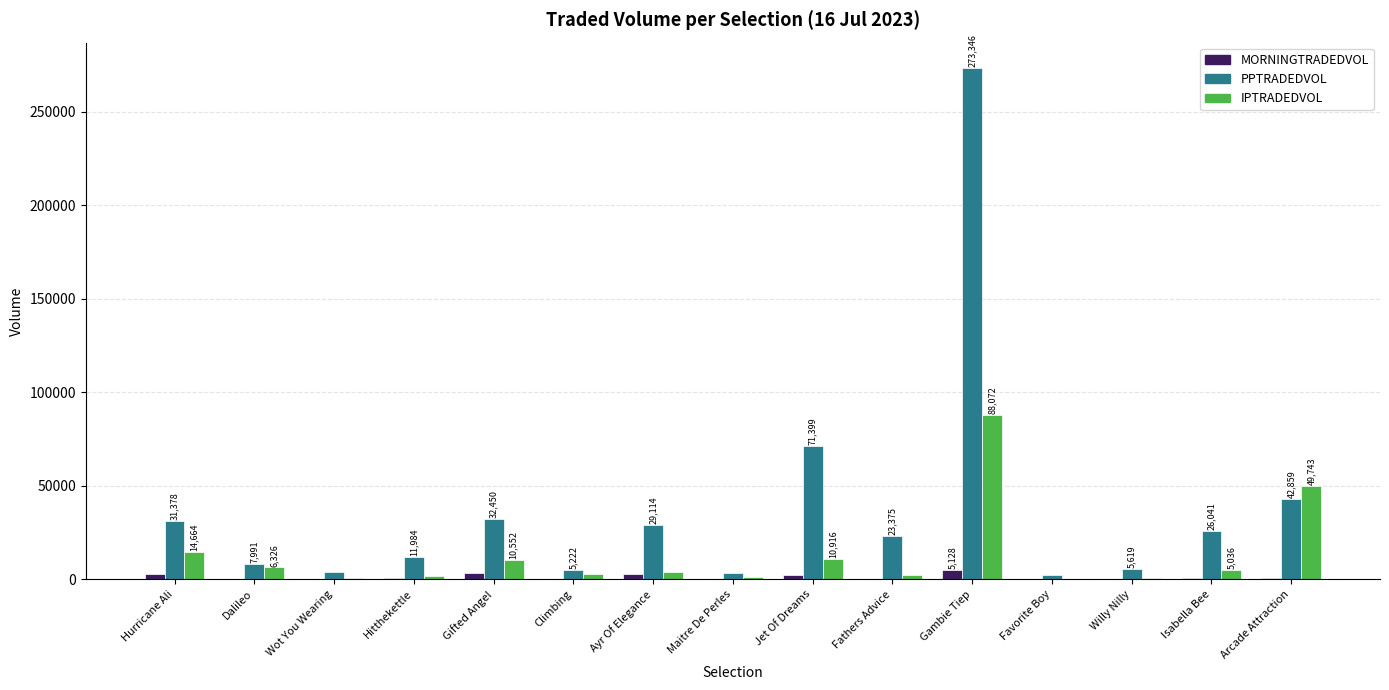

Which category has the highest value in the PPTRADEDVOL series?

Gambie Tiep